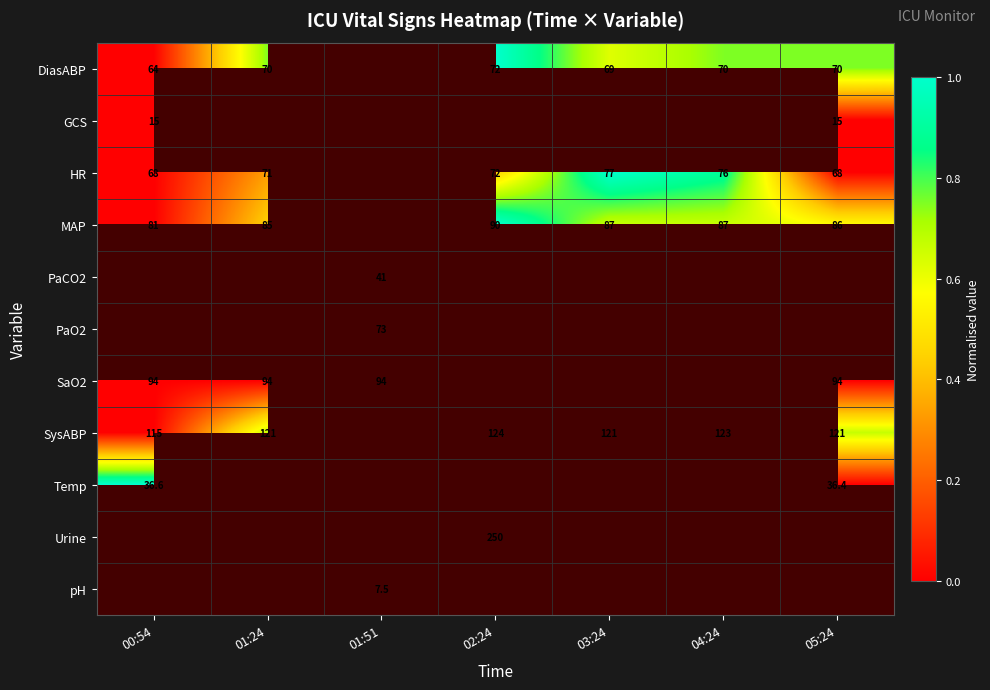

Is it true that SysABP equals 115.0 at 00:54?

True